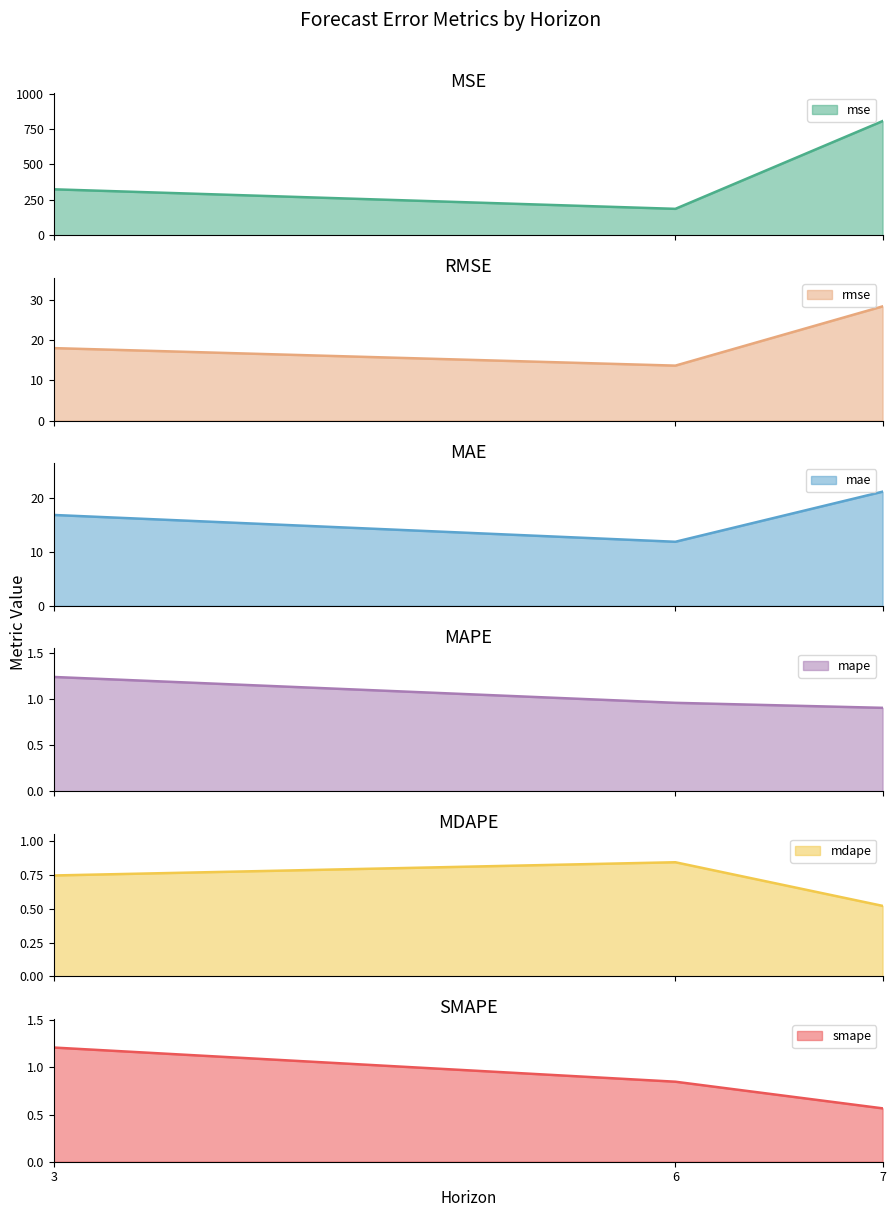

Is it true that mse equals 306.4 at 6?

False